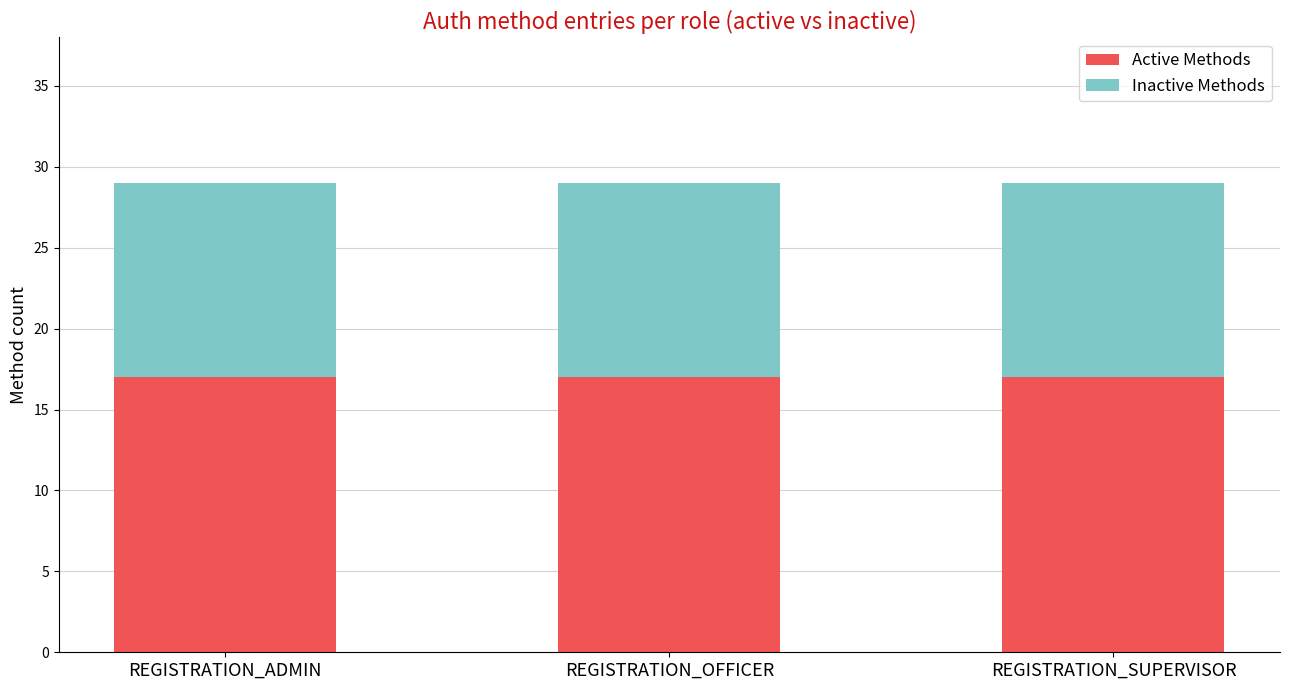

What is the total value across all series at REGISTRATION_OFFICER?

29